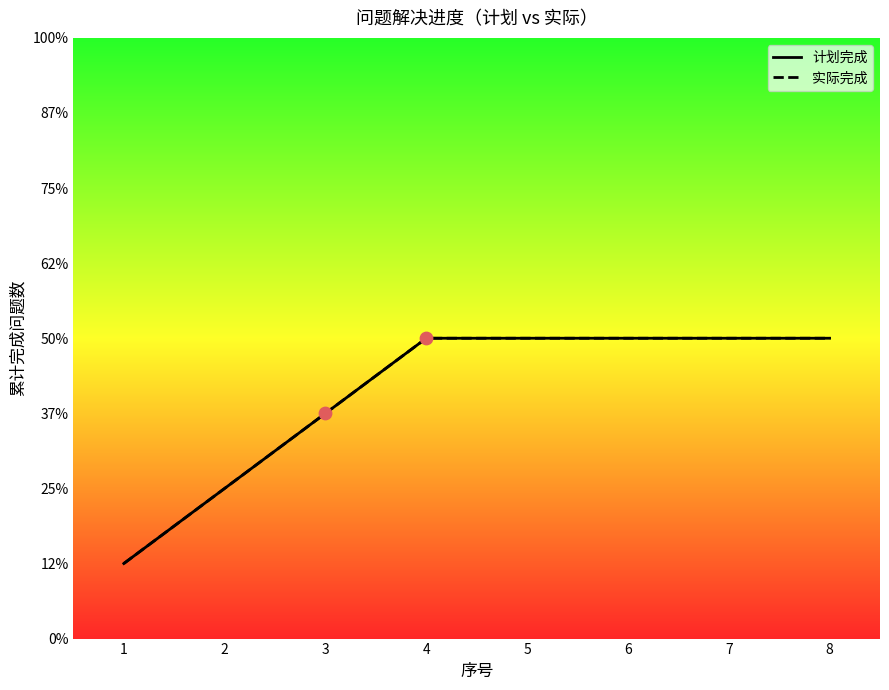

At how many categories does at least one series exceed 3?

5